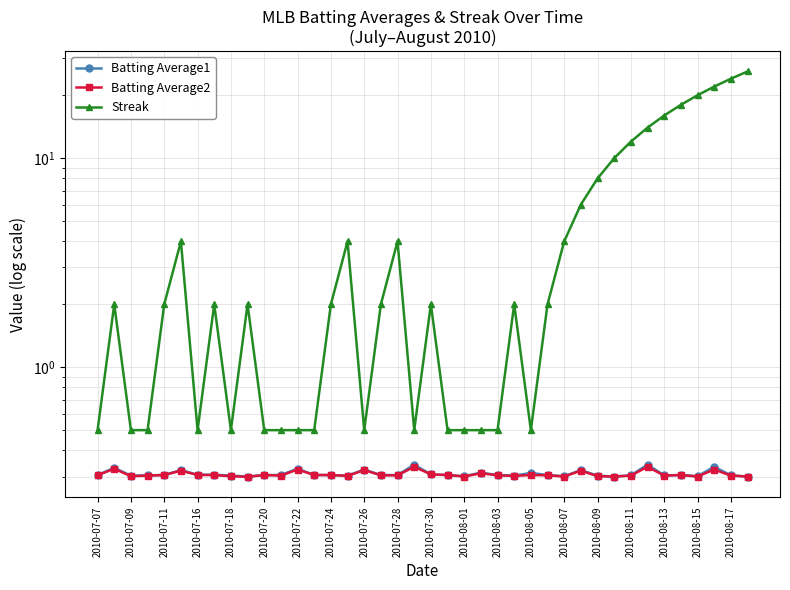

Which has a higher value, 2010-08-13 or 2010-07-18?

2010-08-13